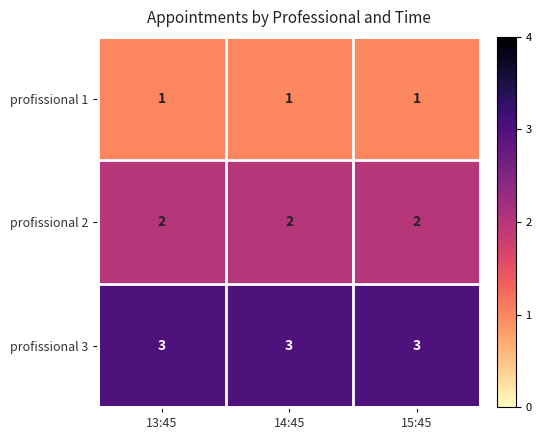

Is the value of profissional 1 at 13:45 greater than the value of profissional 2 at 15:45?

No